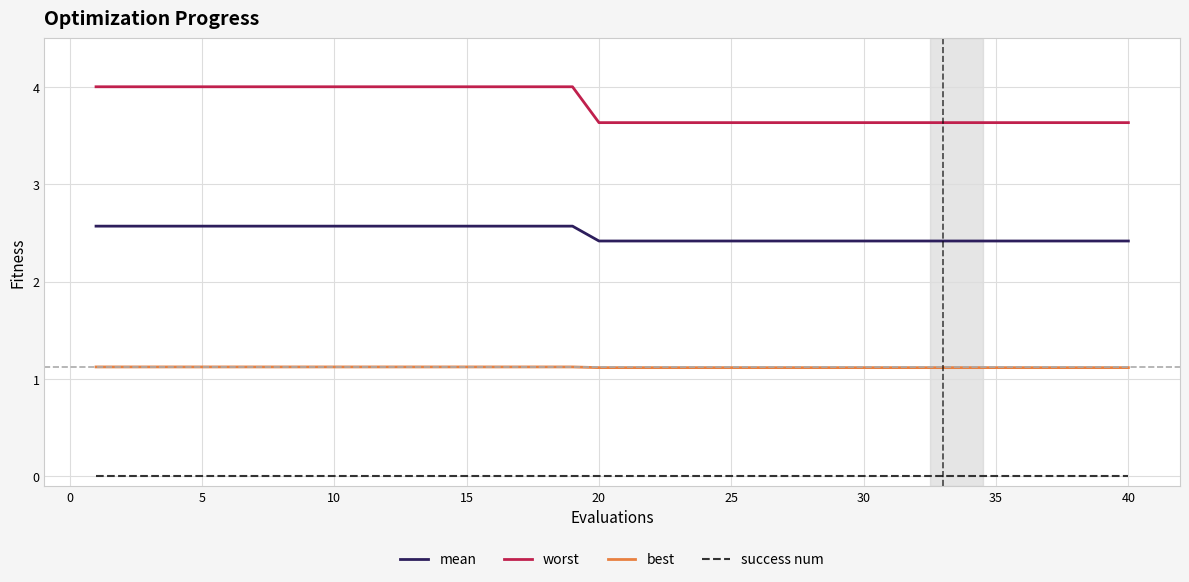

List the series in order of their peak value, lowest first.

success num, best, mean, worst